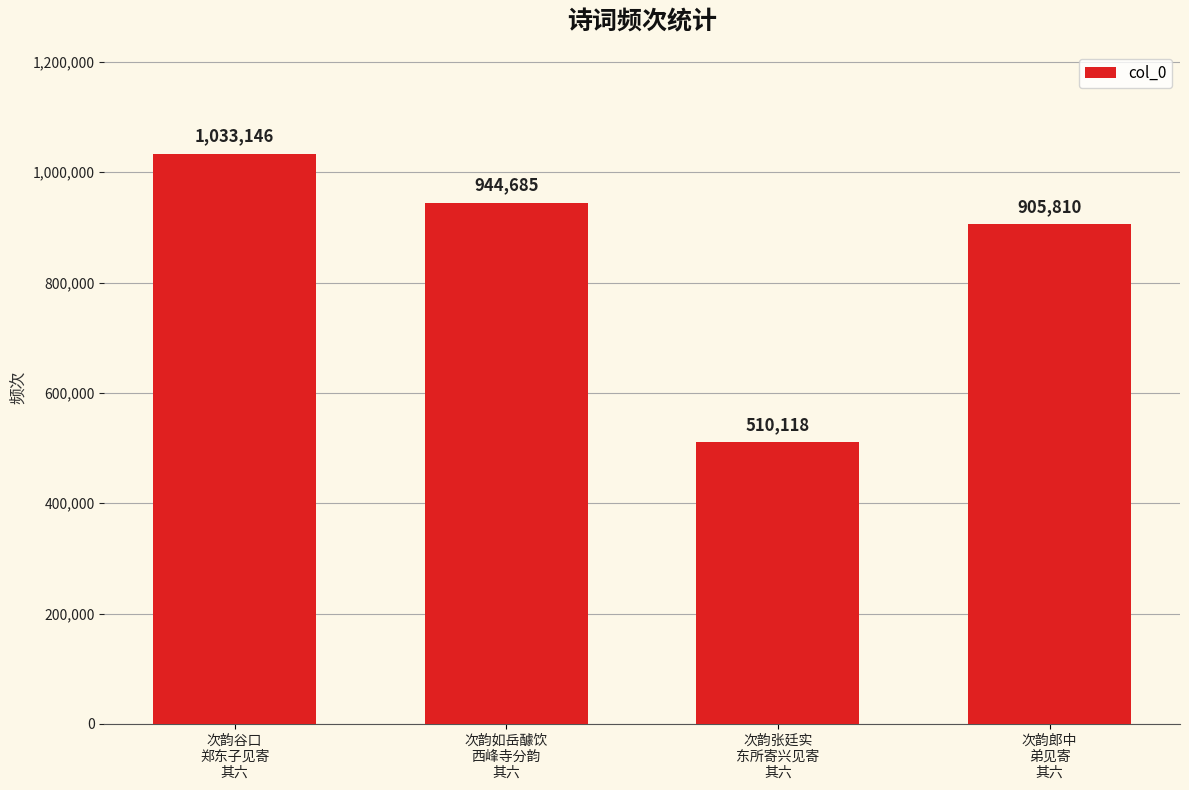

Rank the categories by value from lowest to highest.

次韵张廷实
东所寄兴见寄
其六, 次韵郎中
弟见寄
其六, 次韵如岳醵饮
西峰寺分韵
其六, 次韵谷口
郑东子见寄
其六